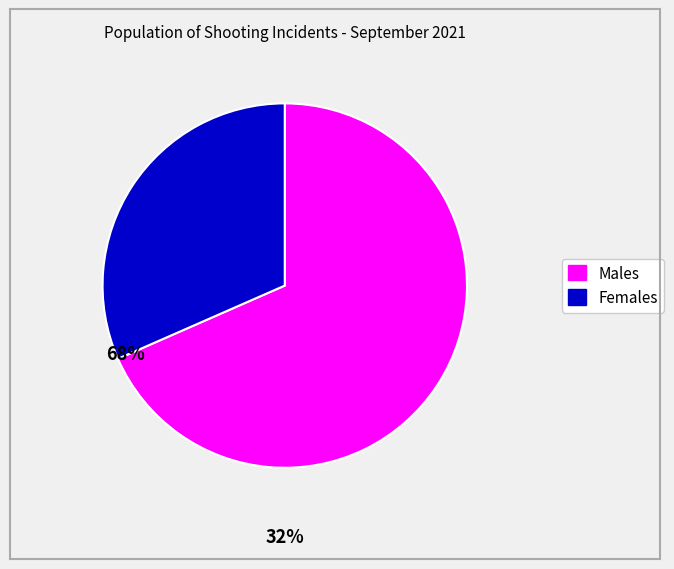

How many segments does this pie chart have?

2